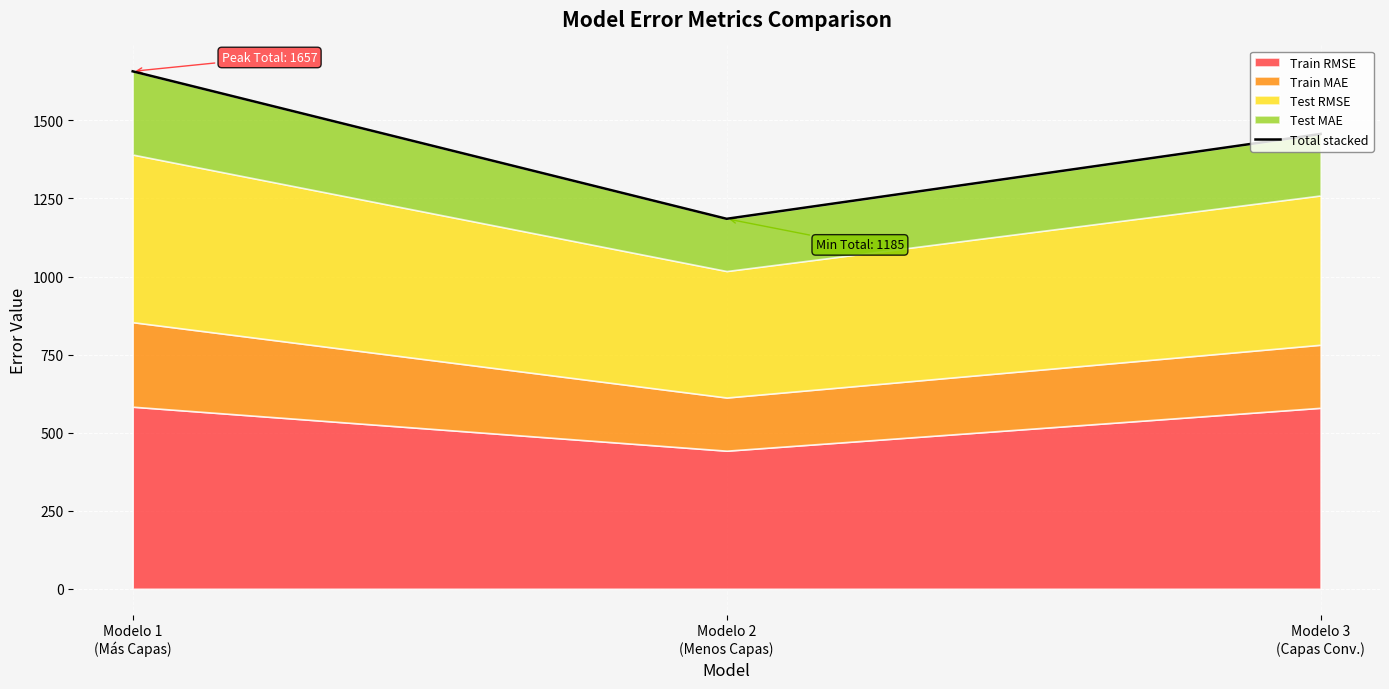

Approximately how many times larger is the value at Modelo 3
(Capas Conv.) compared to Modelo 2
(Menos Capas)?

1.2